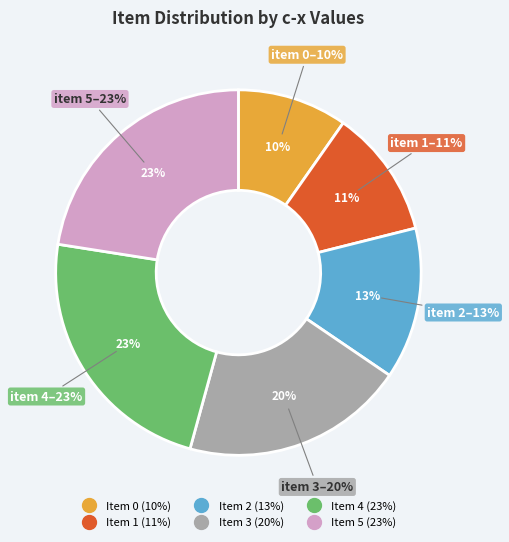

Rank the categories by value from highest to lowest.

4, 5, 3, 2, 1, 0